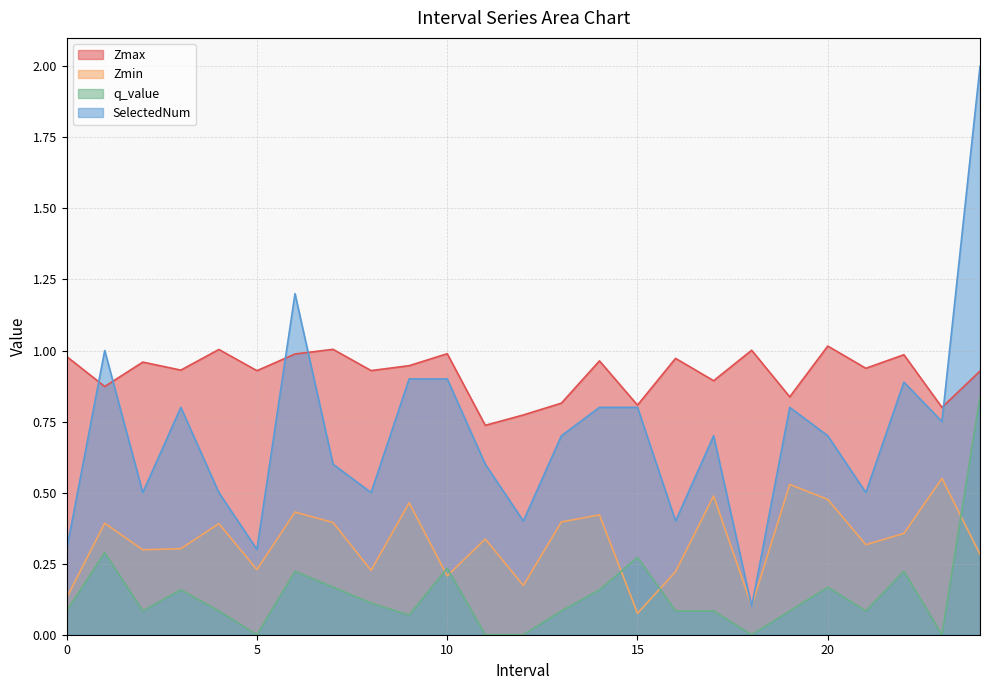

Which series has the largest total across all categories?

Zmax